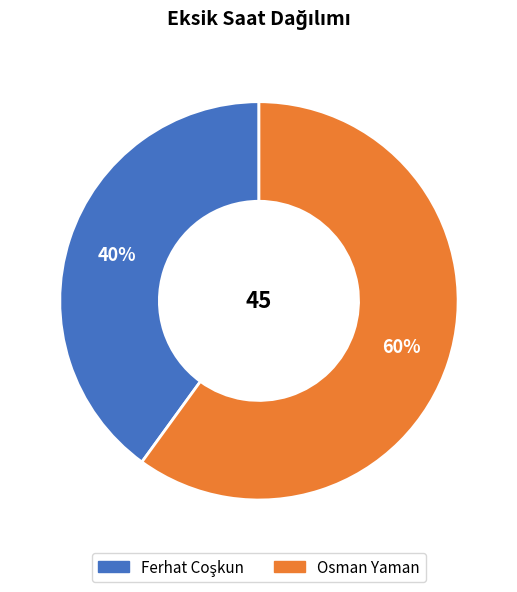

Does Osman Yaman represent more than half of the total?

Yes